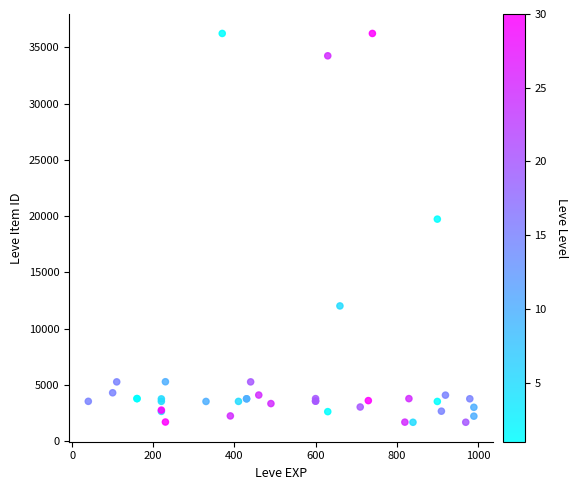

What Y value in the scatter plot is closest to 18967?

19744